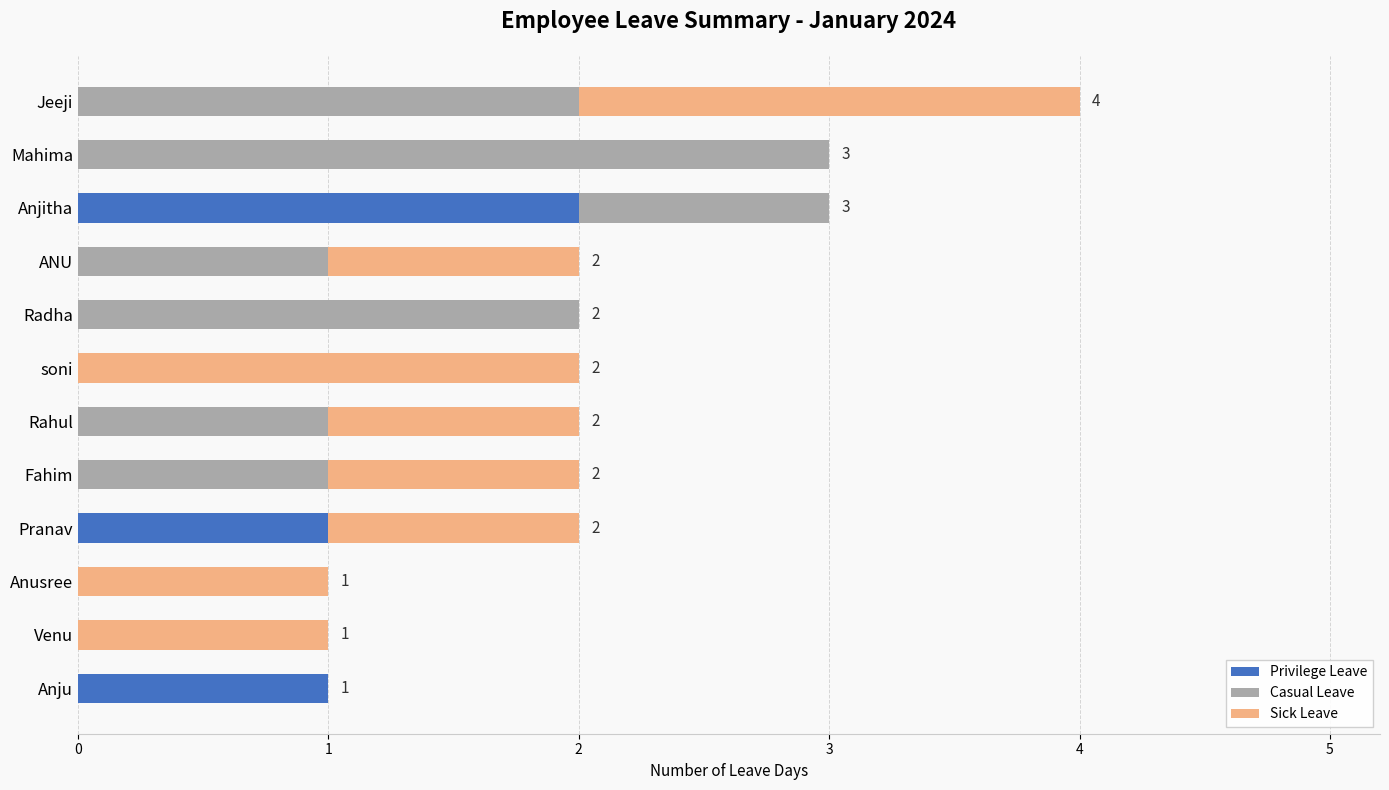

Is it true that Privilege Leave equals 0 at Anju?

False